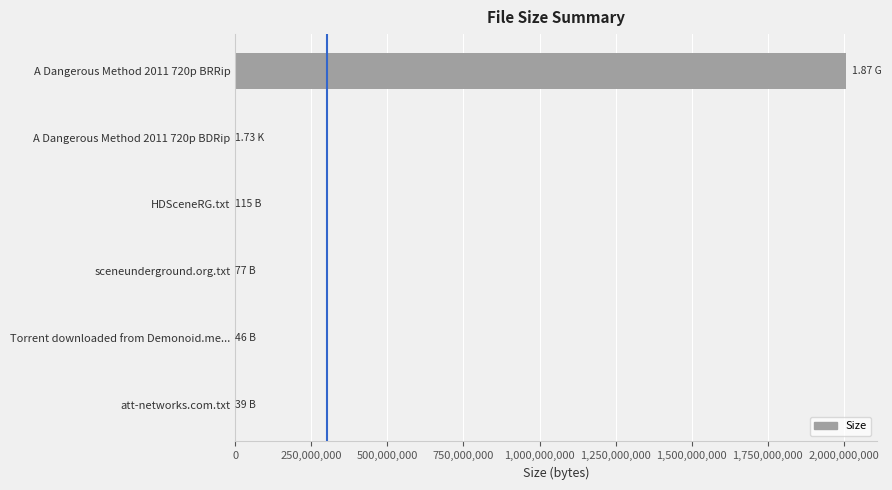

What is the sum of all values?

2007899259.4